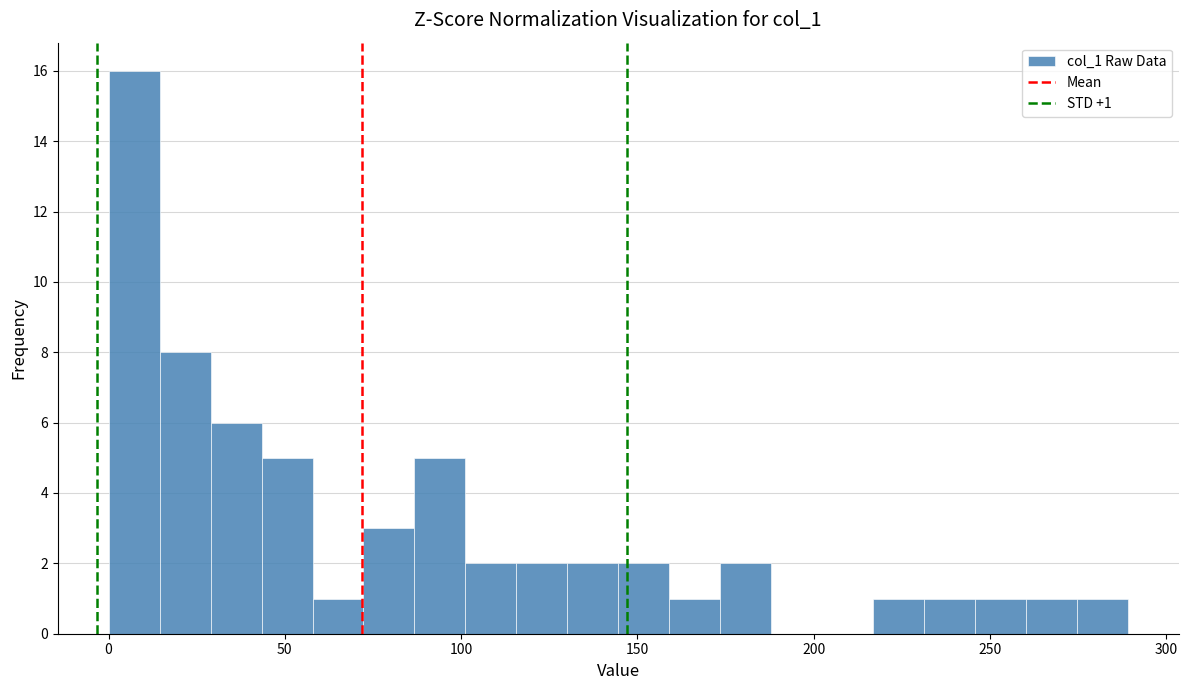

Read against the x-axis, roughly where is the centre of the tallest bar?

5